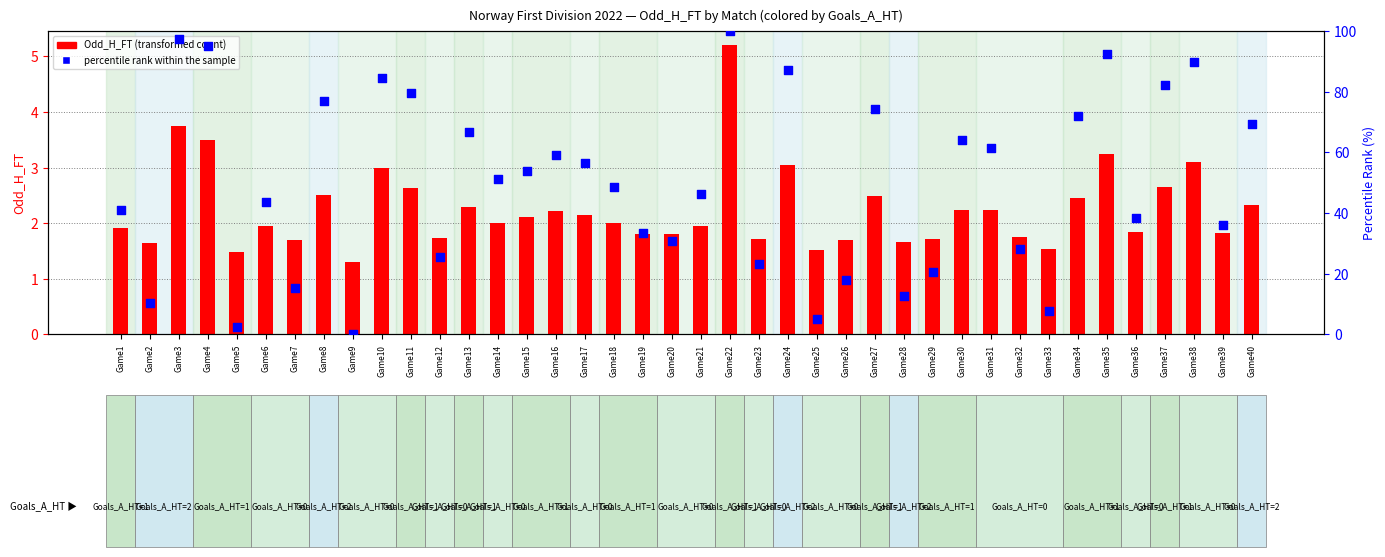

At how many categories does at least one series exceed 47?

21